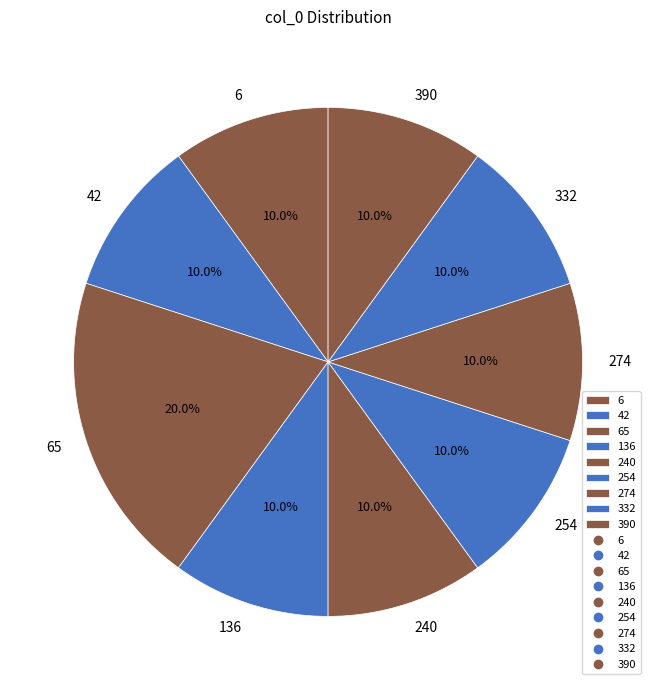

Which slice is the largest?

65